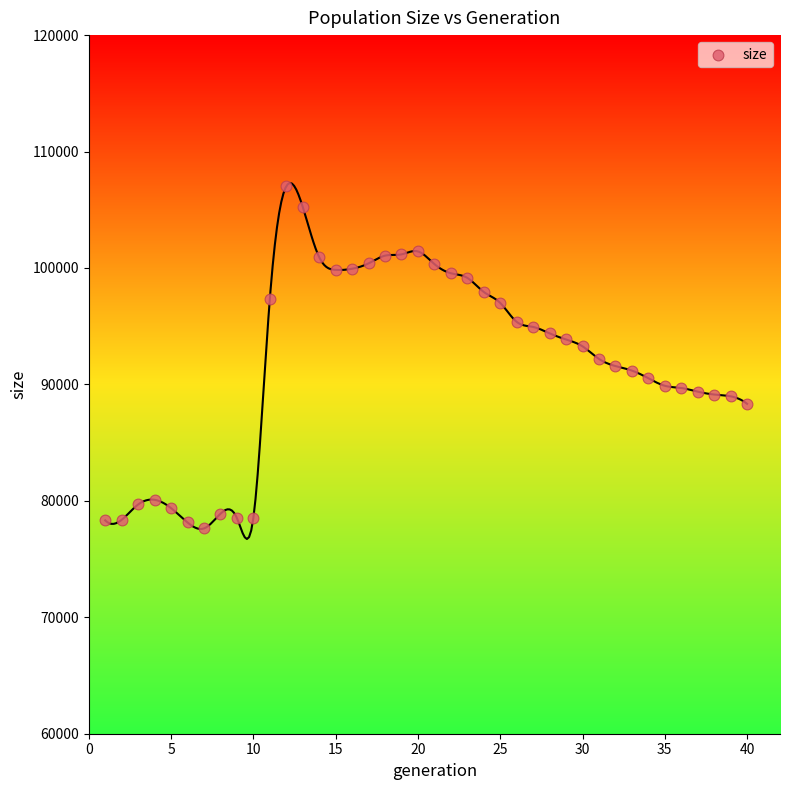

What is the range of Y values (max minus min)?

29382